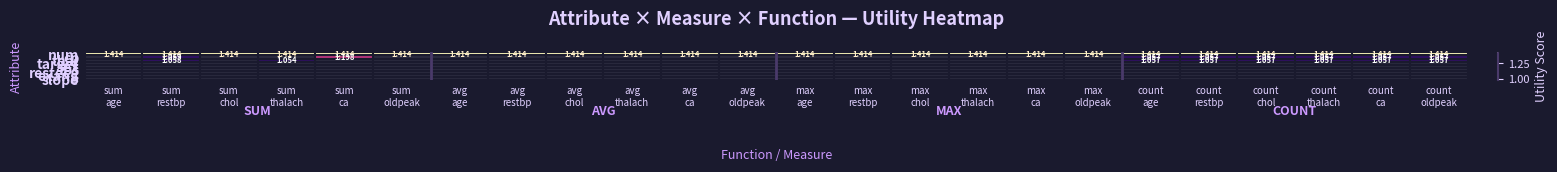

What is the greatest value displayed?

1.4